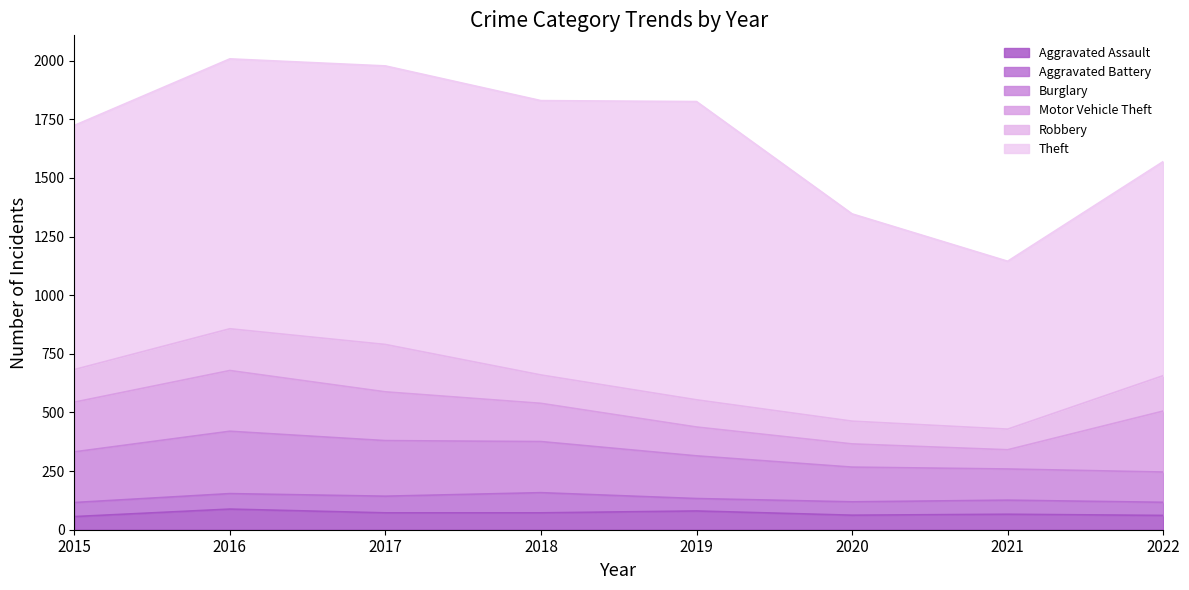

Where is Motor Vehicle Theft nearest to the value 171?

2018